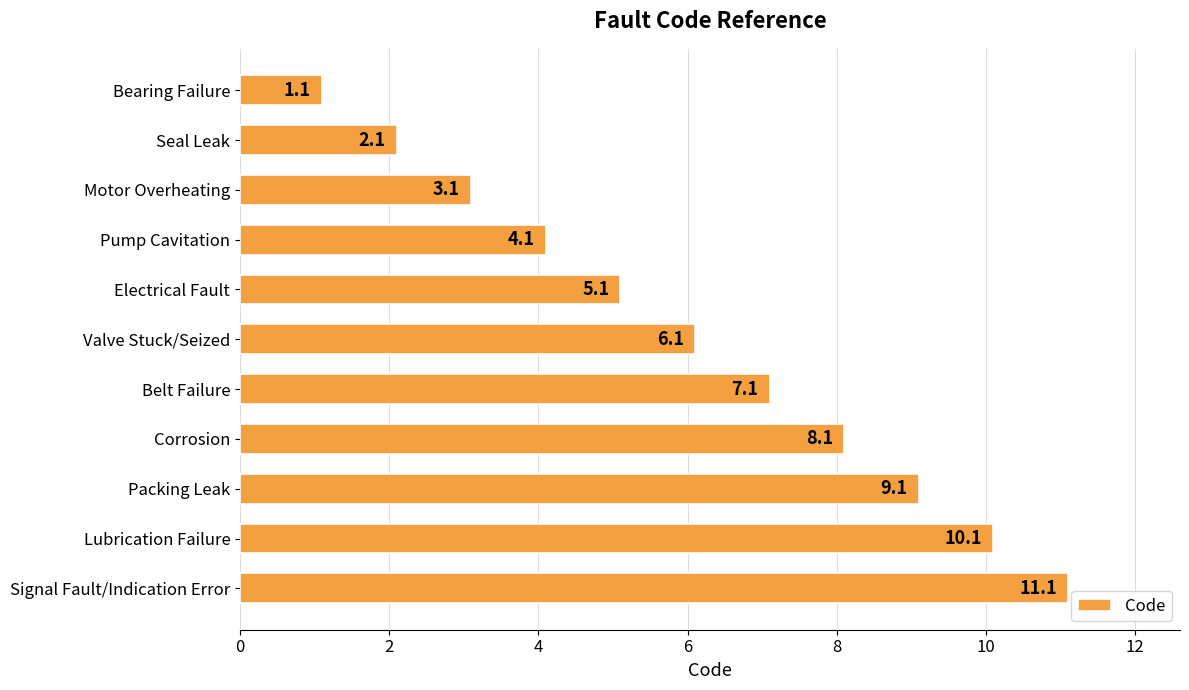

What is the difference between the maximum and minimum values?

10.0